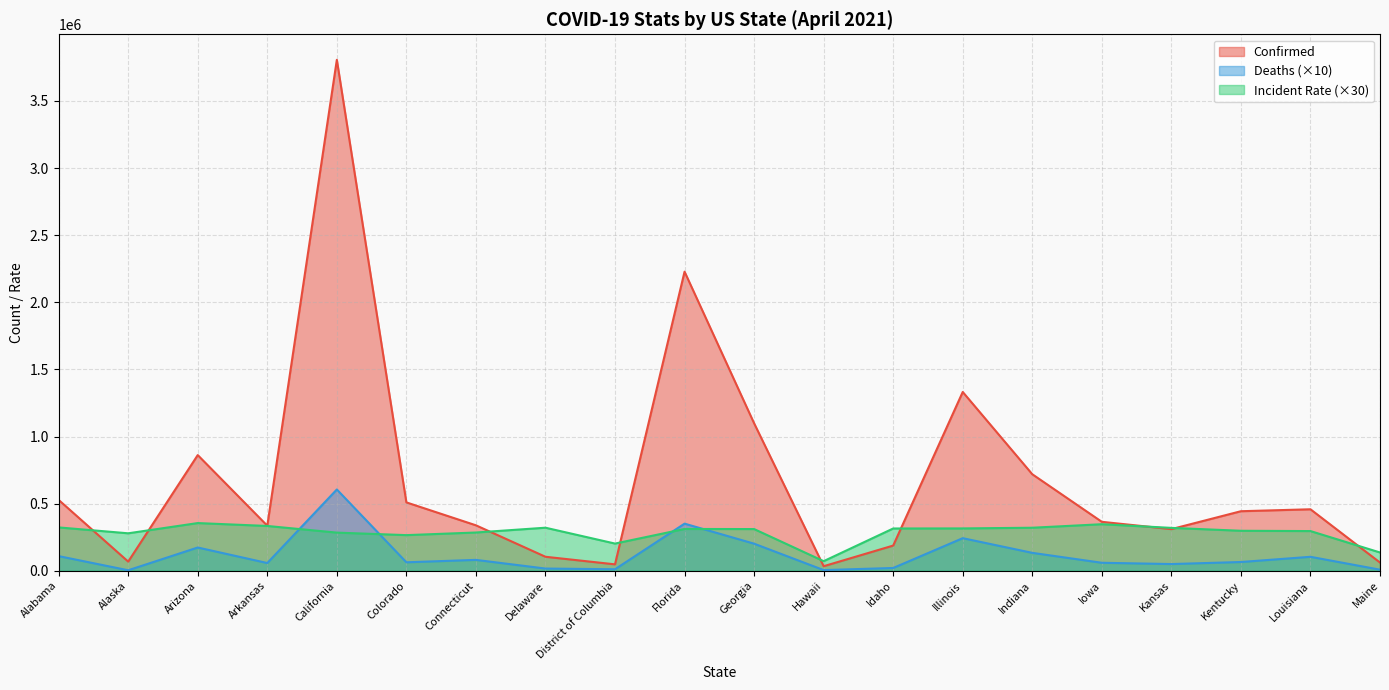

At how many categories does at least one series exceed 85739?

19